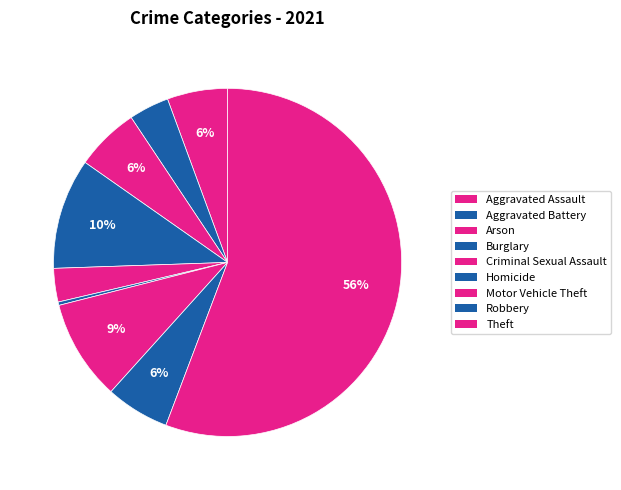

Is it true that Criminal Sexual Assault is 3% of the pie?

True